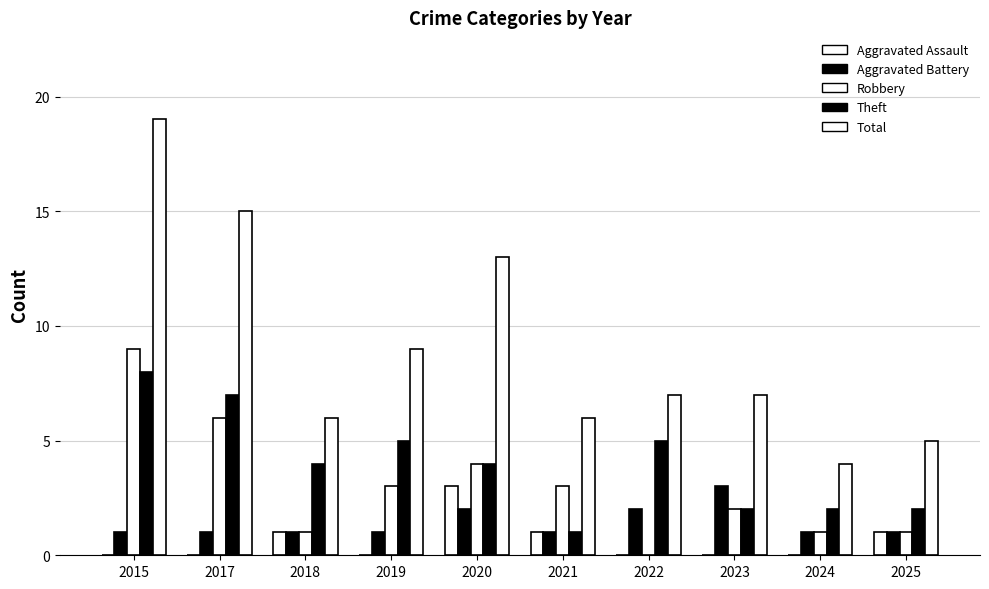

What is the average value of the Theft series?

4